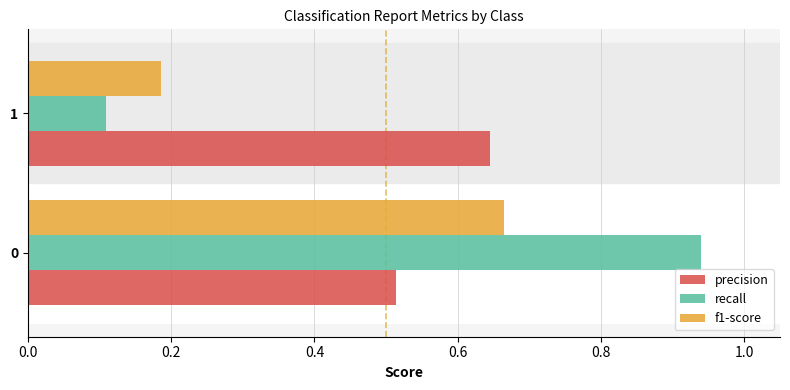

What is the minimum value shown in the chart?

0.1